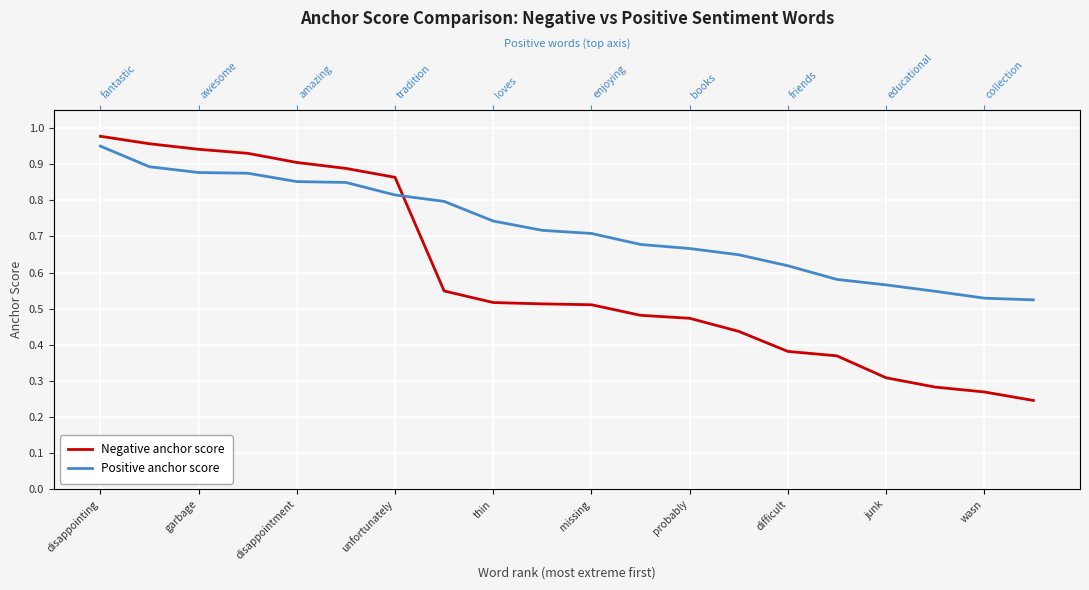

What is the lowest value of the Positive anchor score series?

0.5